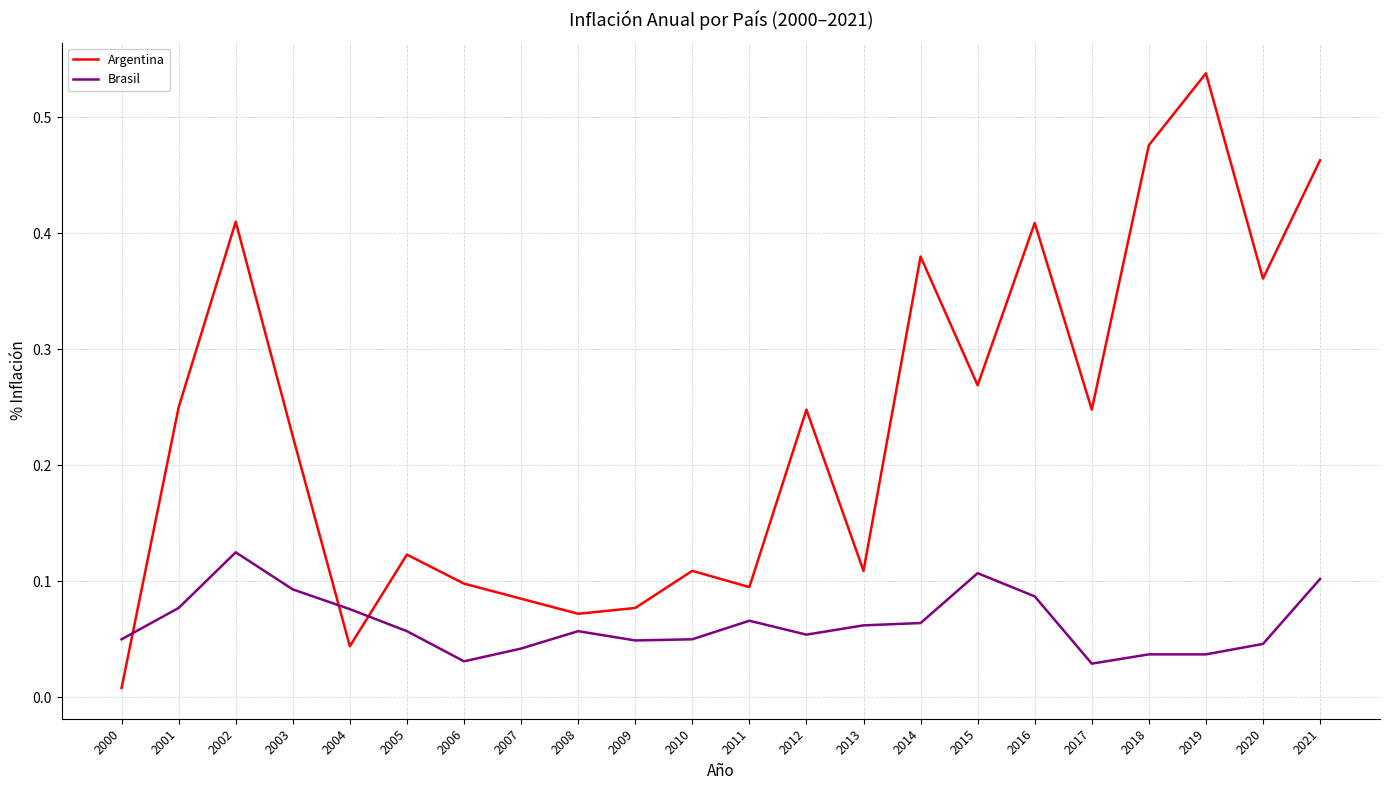

Where is the first local maximum for Argentina?

2002